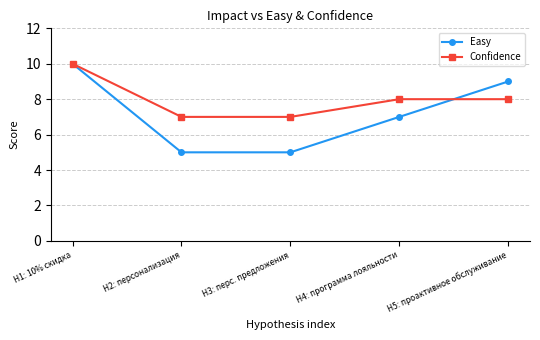

Is this an area chart (filled region under the line)?

No